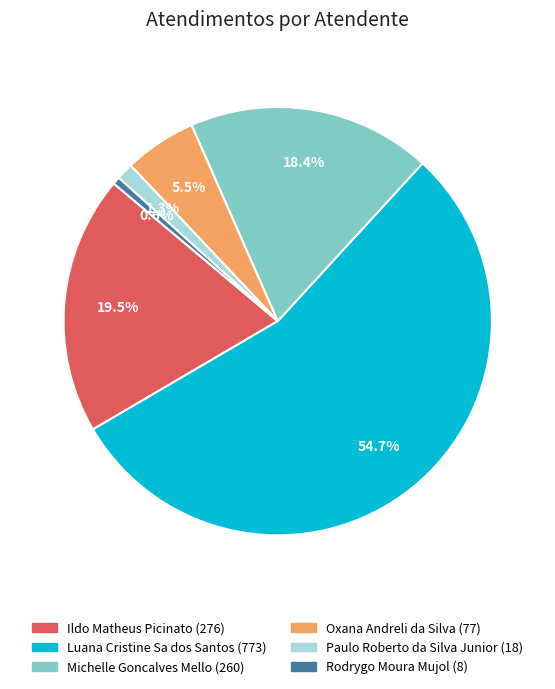

Do Rodrygo Moura Mujol and Ildo Matheus Picinato together represent more than half of the pie?

No